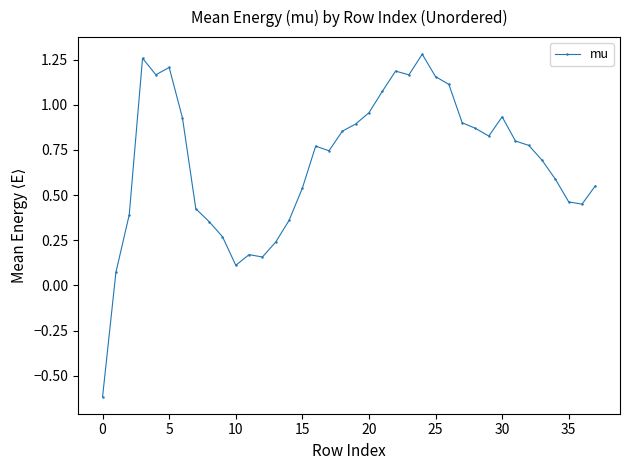

True or false: there are more than 2 points higher than both neighbors.

True